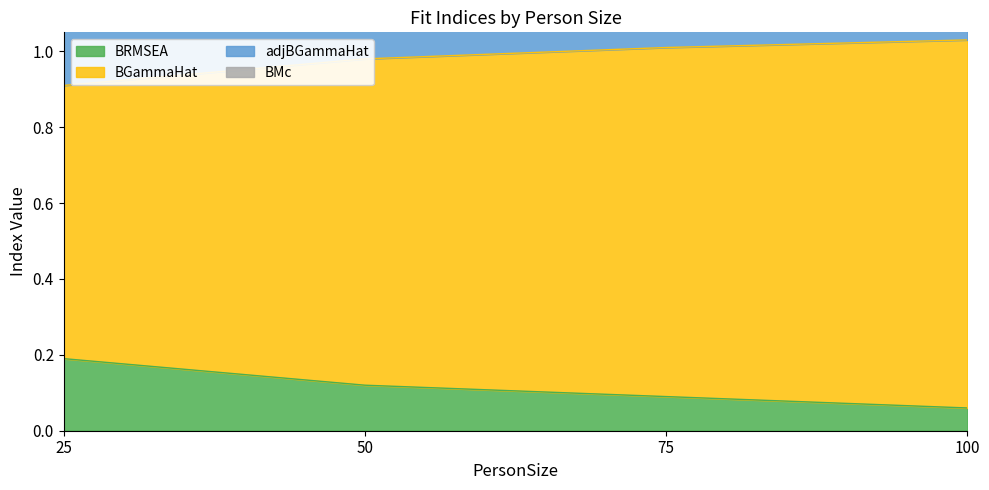

Is it true that BRMSEA equals 0.1 at 25?

False